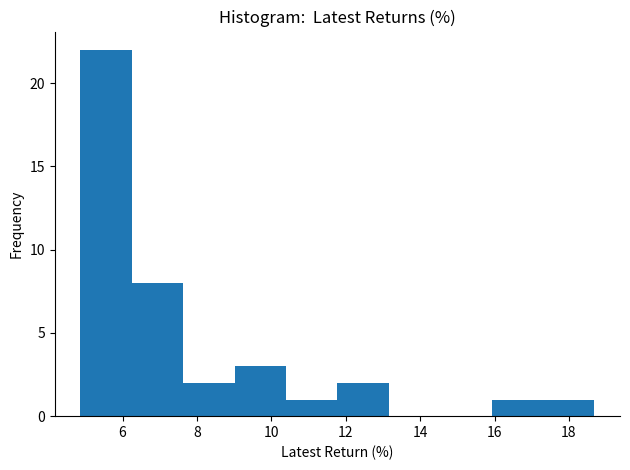

How tall is the bar that spans 6.2 to 7.6 on the x-axis? Neither the bar edges nor the heights are printed on the chart, so give them approximately, as read against the axes.

8